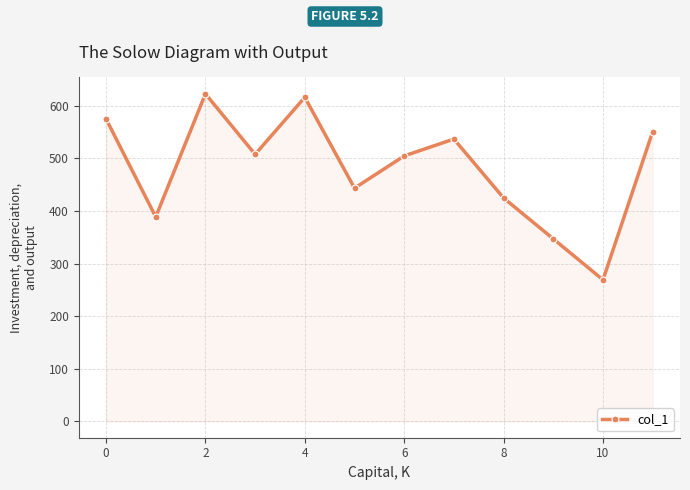

What is the difference between the second highest and minimum values?

347.0